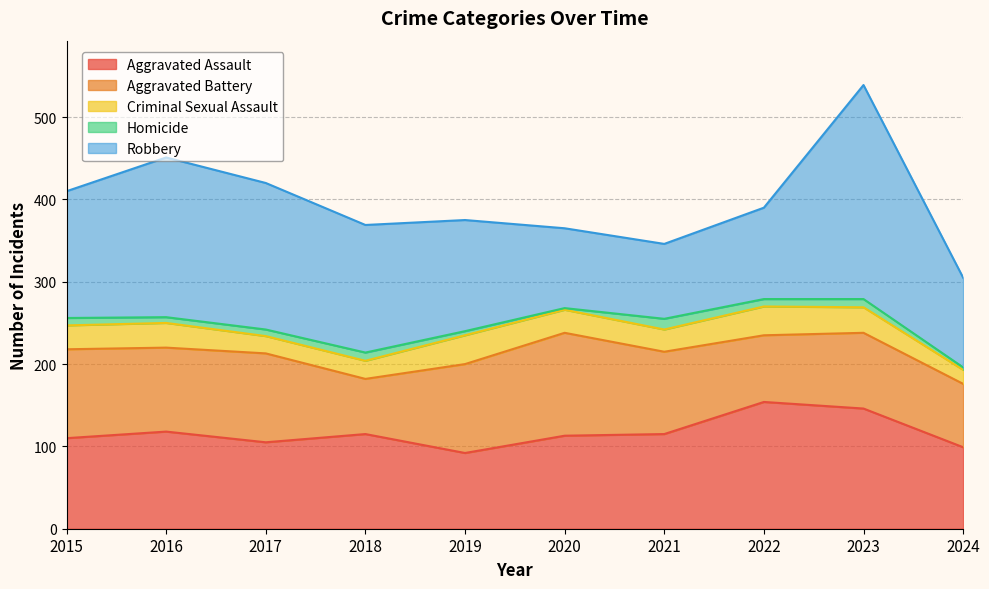

At 2015, list the series in order from smallest to largest.

Homicide, Criminal Sexual Assault, Aggravated Battery, Aggravated Assault, Robbery